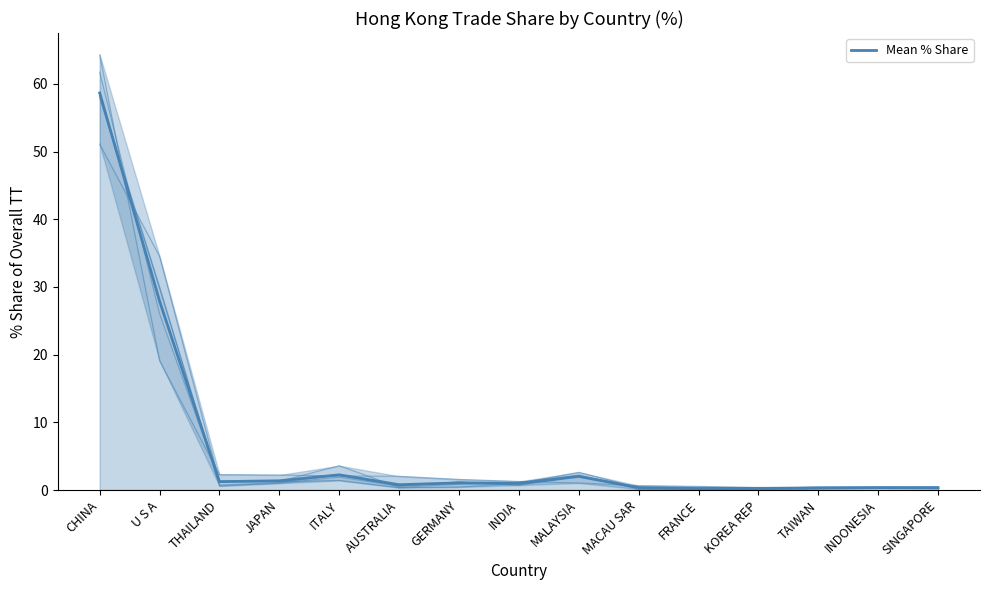

The value at MACAU SAR is 0.4. True or false?

True